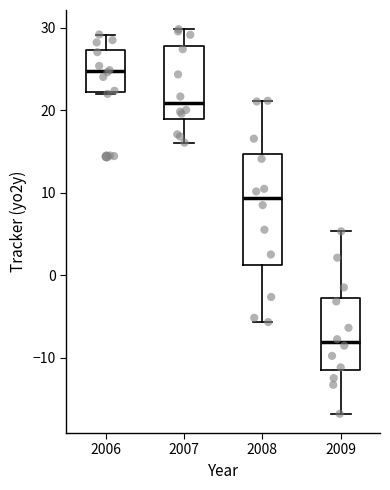

Where is the upper edge of the box at x = 2006 on the y-axis? The values are not printed on the chart, so give them approximately, as read against the axis.

27